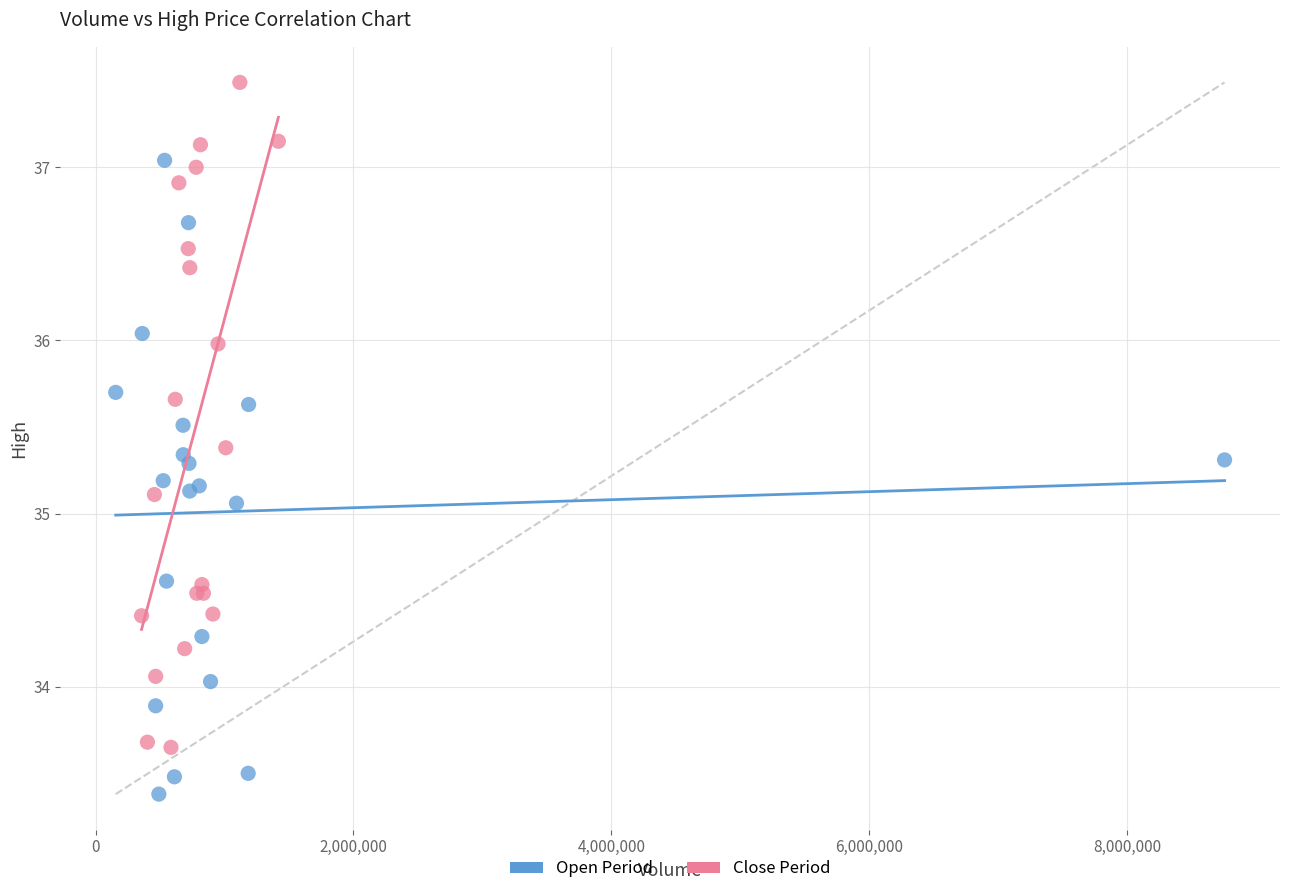

Which series reaches the maximum Y coordinate?

Close Period